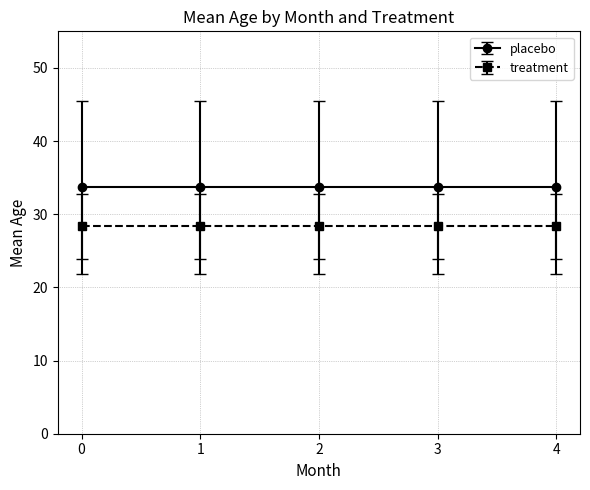

Is this an area chart (filled region under the line)?

No